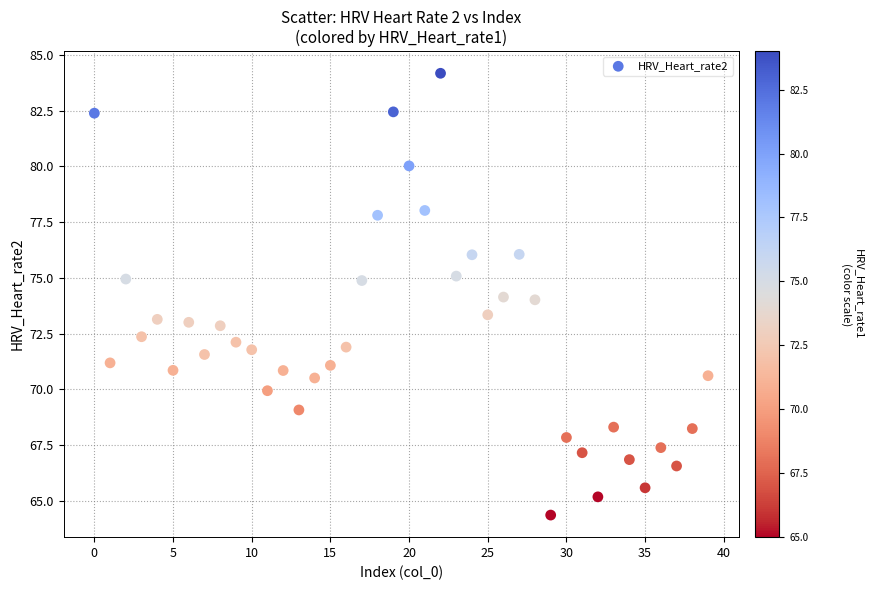

What is the range of Y values (max minus min)?

19.8